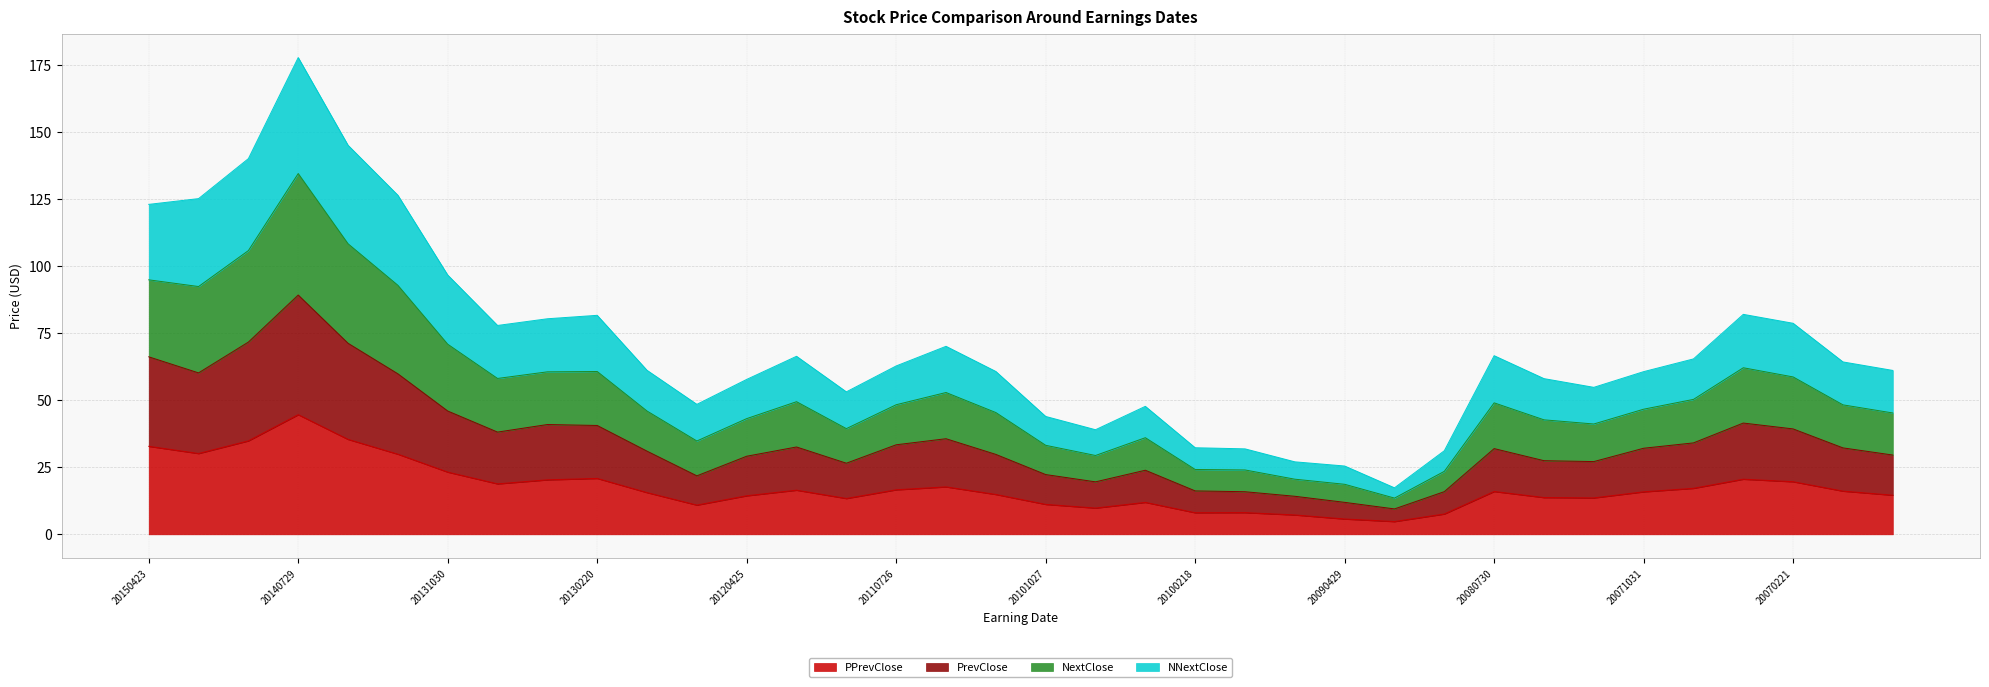

How many interior local valleys does the NNextClose series have?

7